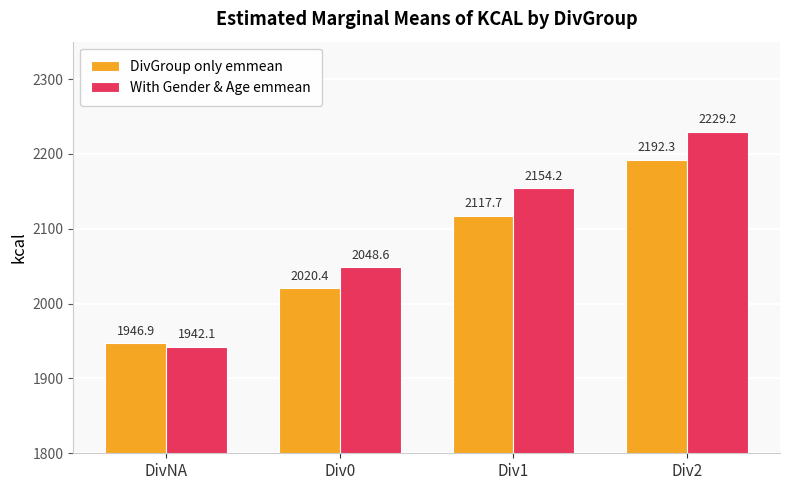

Where does the With Gender & Age emmean series first go above 2154?

Div1